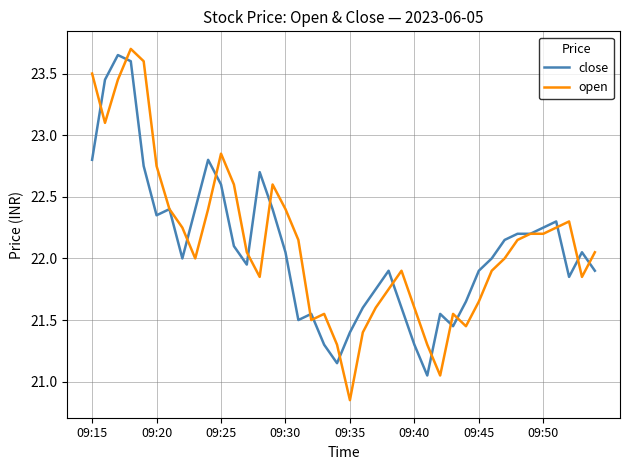

What is the highest value of the open series?

23.7